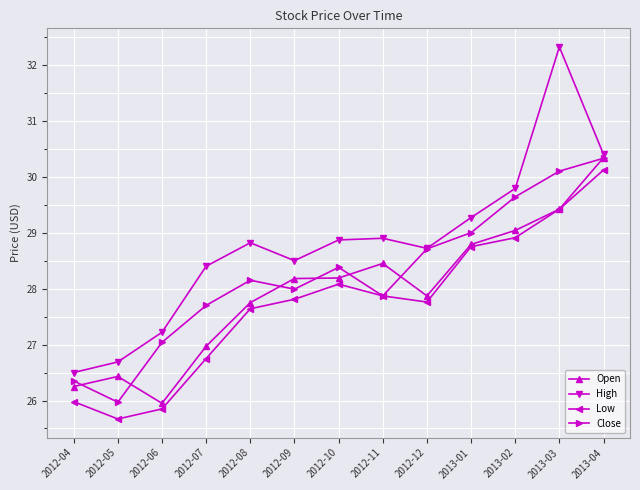

The value of Close at 2013-03 is 17.7. True or false?

False